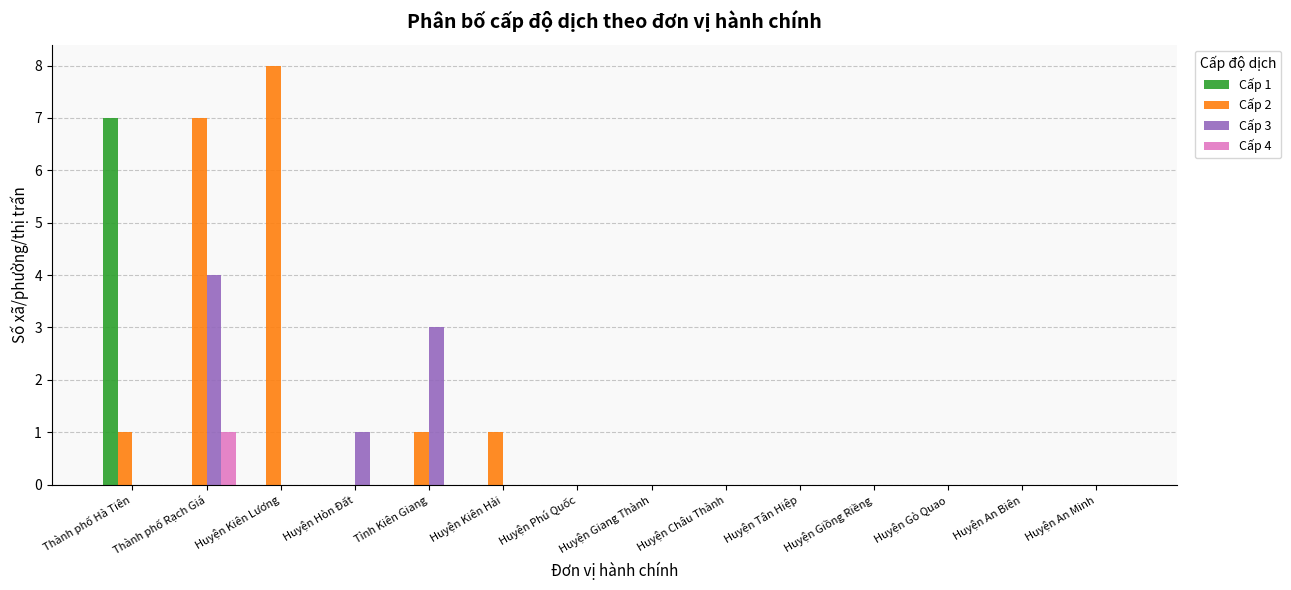

True or false: Cấp 2 has a value of 7 at Thành phố Rạch Giá.

True